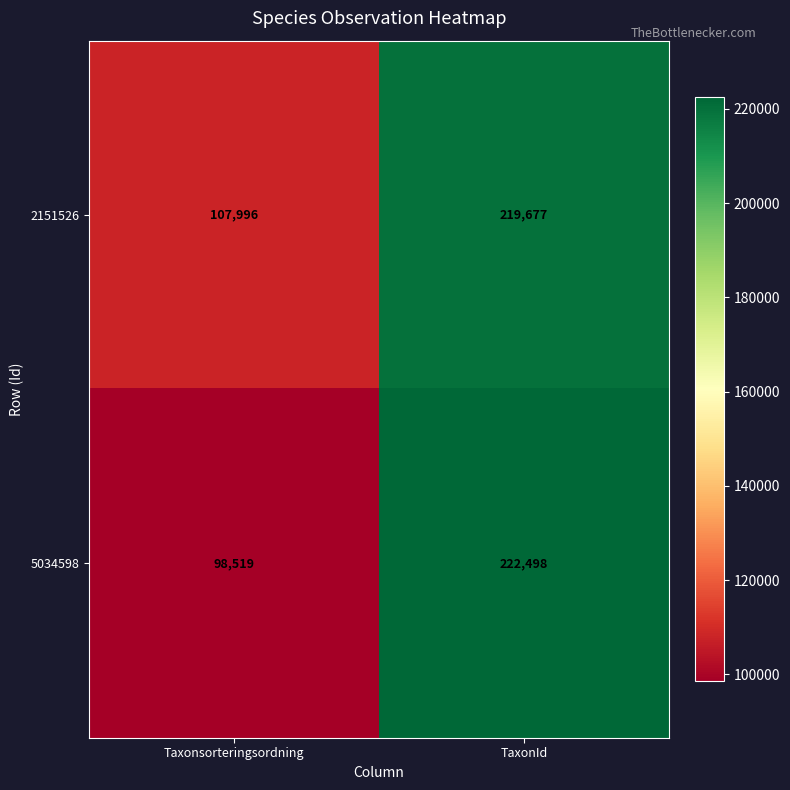

Reading left to right, list all the values displayed in this chart.

2151526: 107996	219677
5034598: 98519	222498